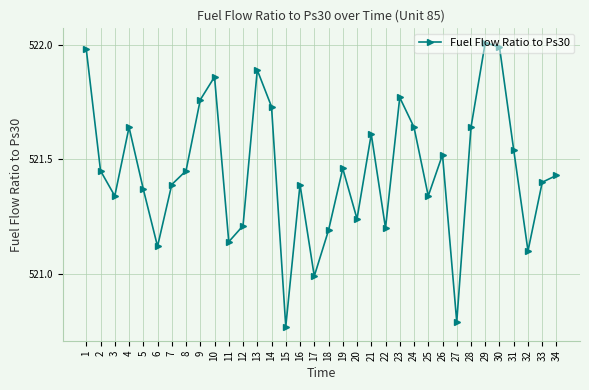

How many interior local valleys (lower than both neighbors) does the data have?

10